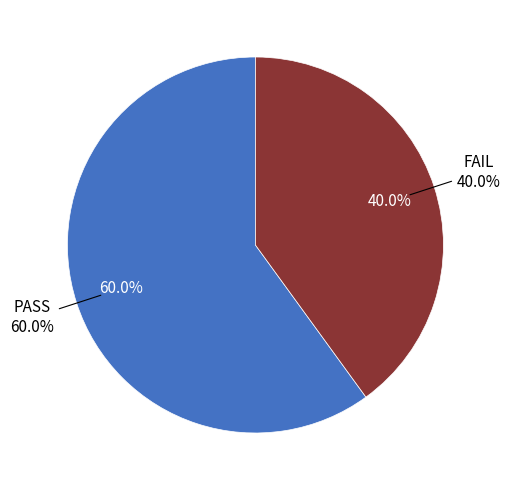

To the nearest percent, what portion does FAIL represent?

40%